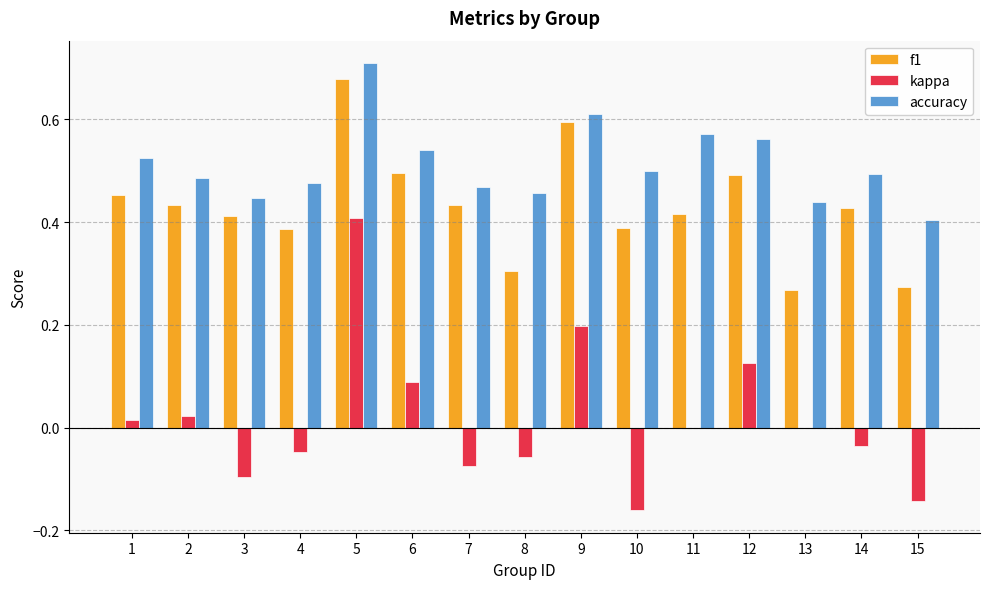

How many series are shown in this chart?

3